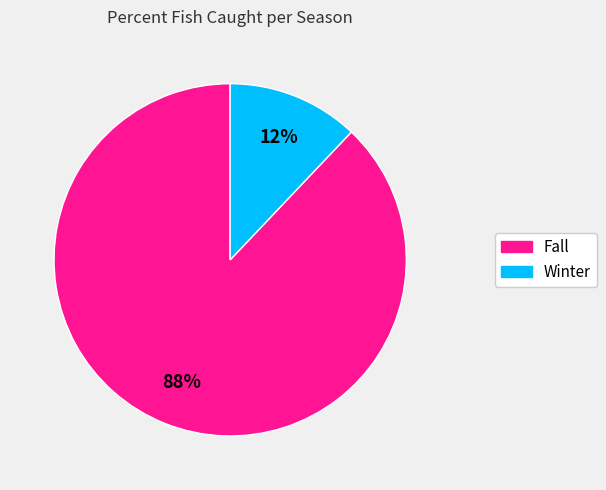

What percentage is the Winter slice, to the nearest percent?

12%